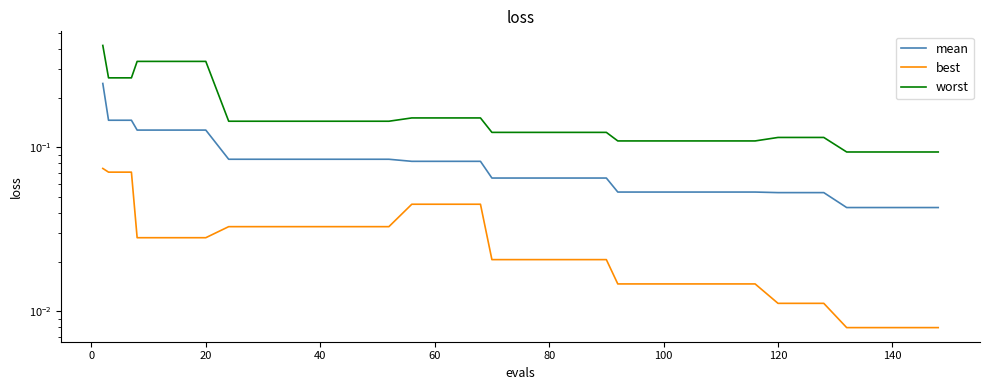

Is the value of worst at 100 greater than the value of best at 40?

Yes